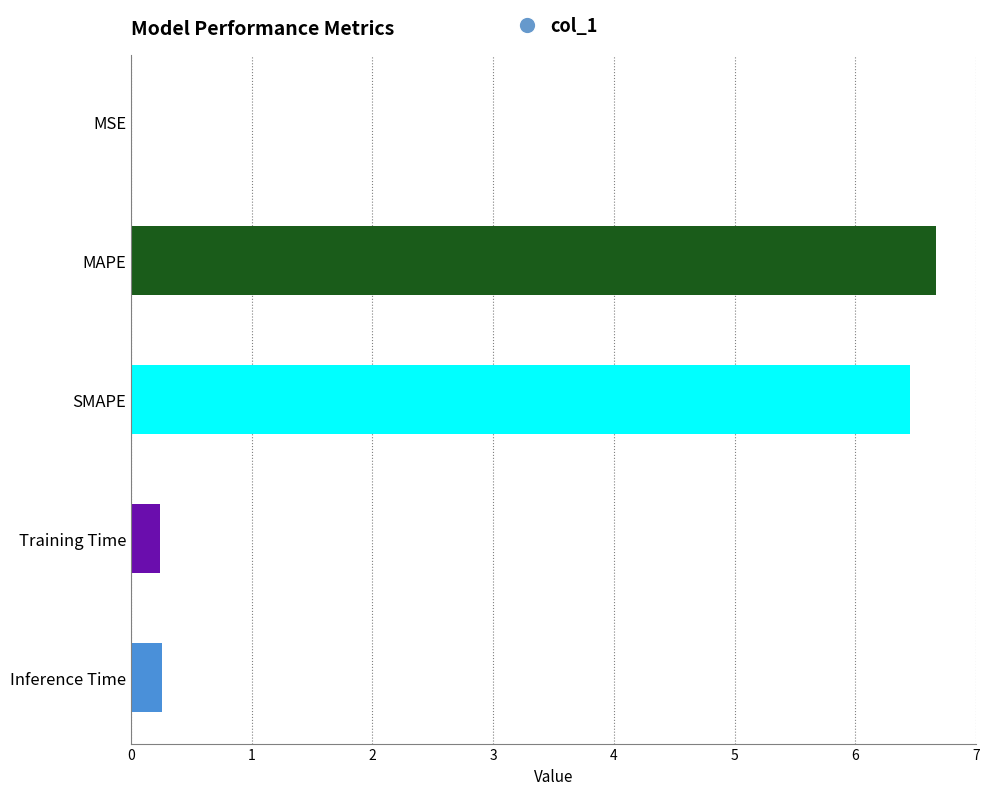

Read the value at MAPE.

6.7